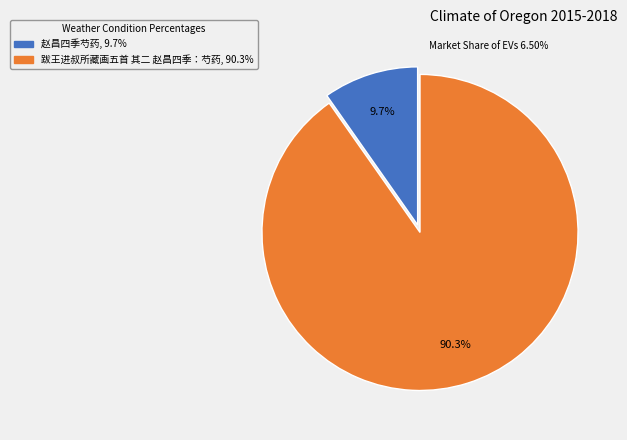

Between 赵昌四季芍药 and 跋王进叔所藏画五首 其二 赵昌四季：芍药, which is larger?

跋王进叔所藏画五首 其二 赵昌四季：芍药